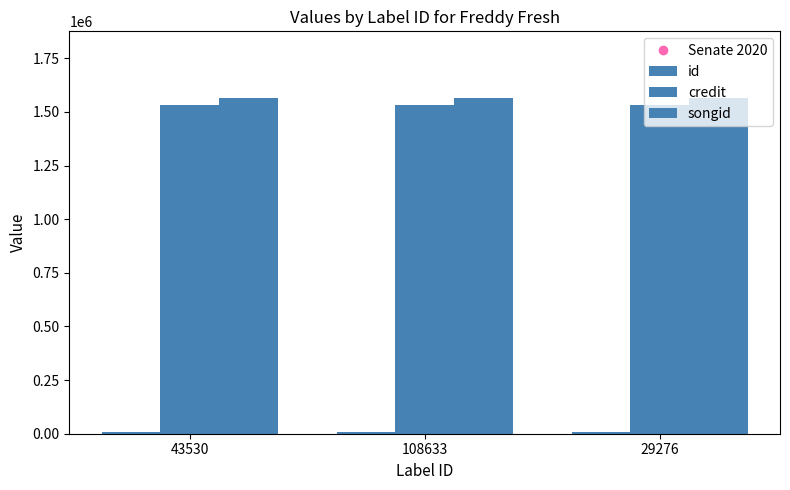

At how many categories does at least one series exceed 1370140?

3